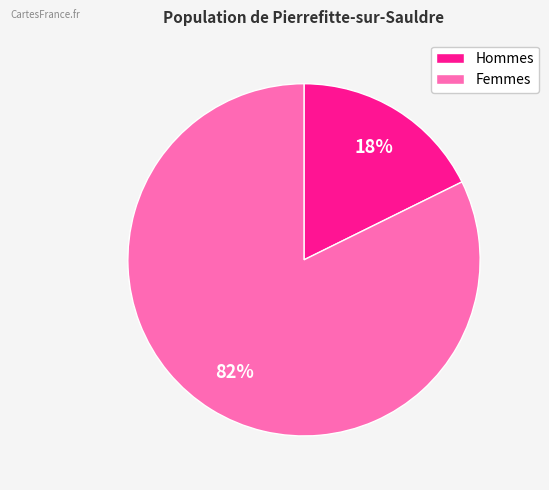

Do Hommes and Femmes together represent more than half of the pie?

Yes